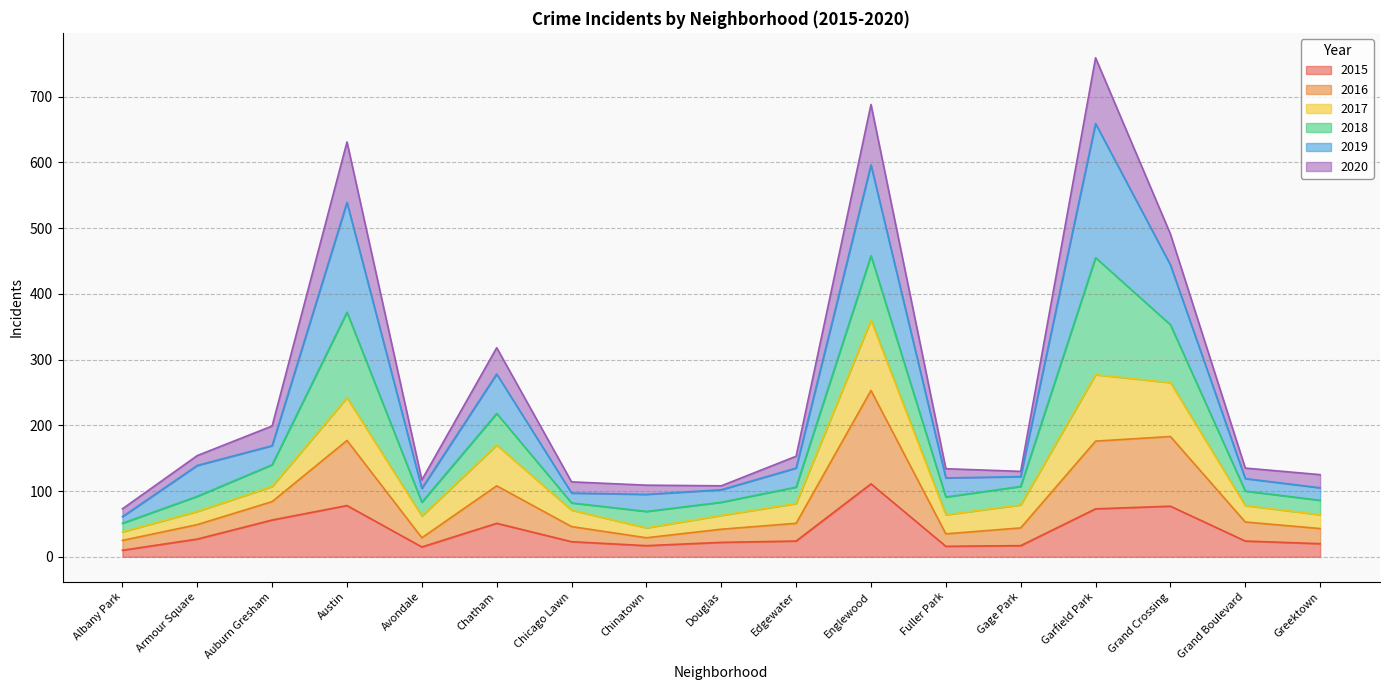

What is the label of the 6th point from the left?

Chatham